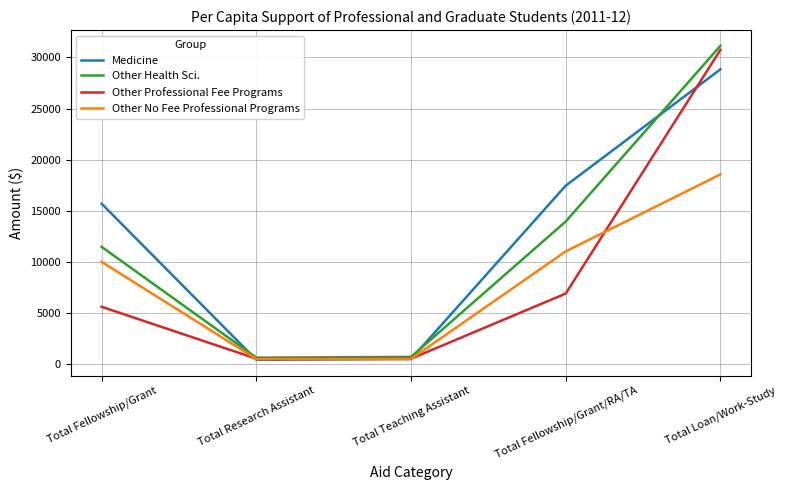

What is the smallest value displayed?

429